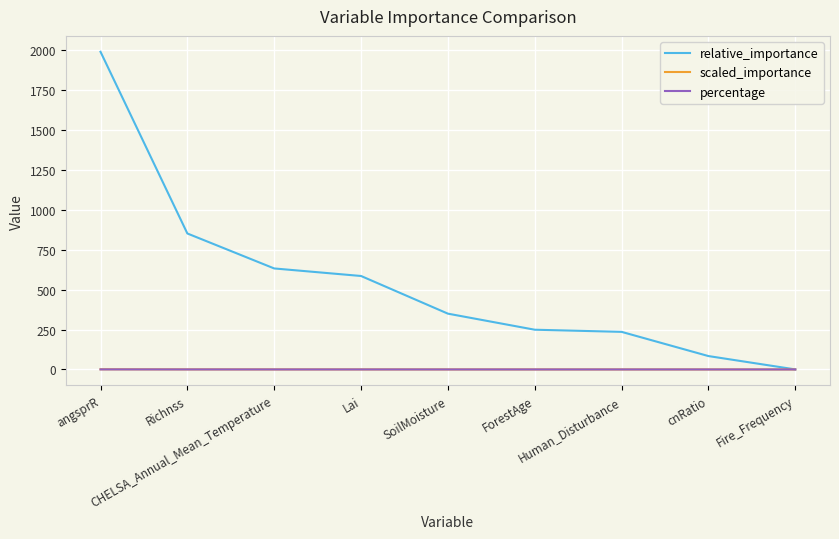

True or false: relative_importance has more than 2 points higher than both neighbors.

False